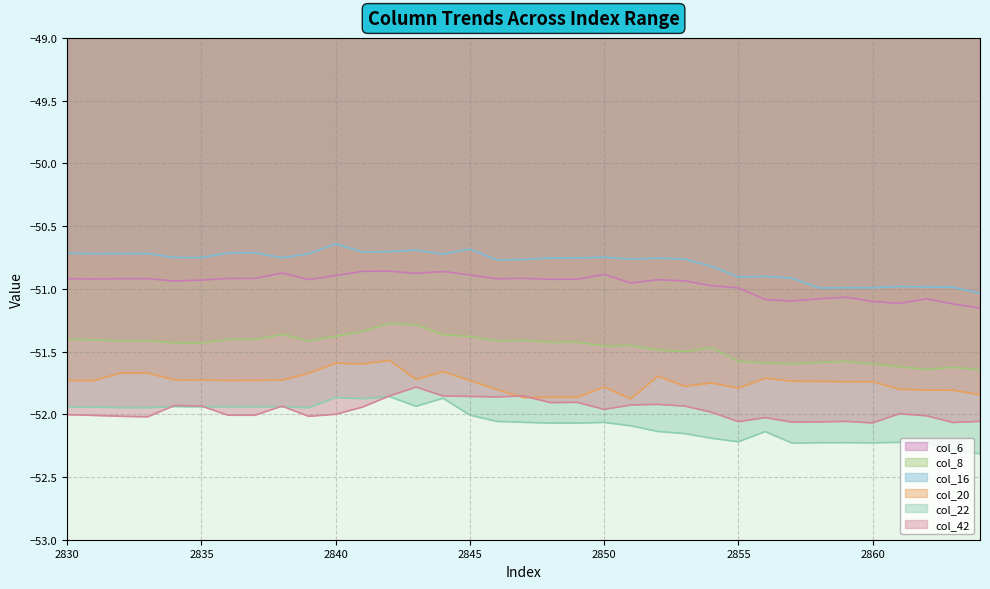

Does the chart have visible grid lines?

Yes